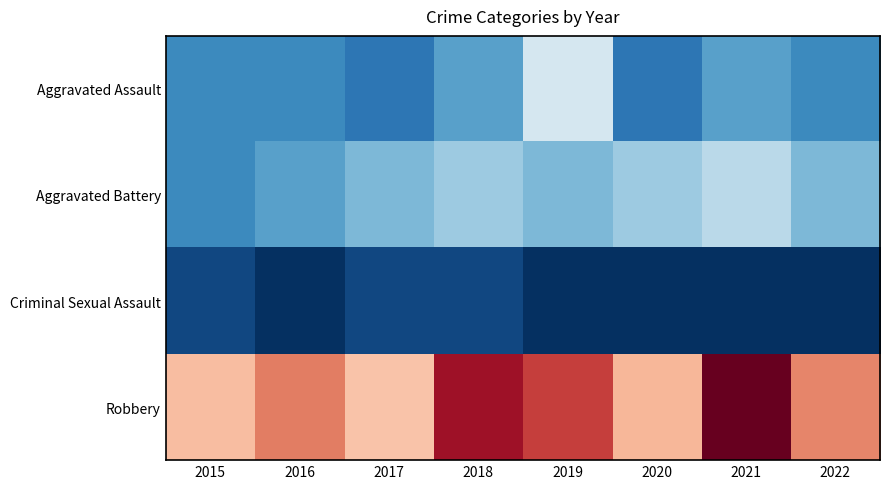

At how many categories does at least one series exceed 19?

8